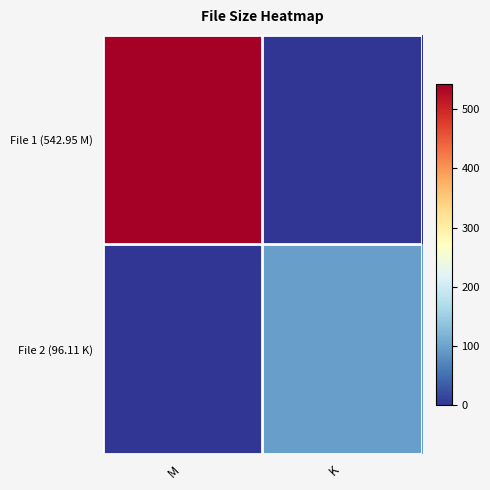

Which series has the largest total across all categories?

File 1 (542.95 M)